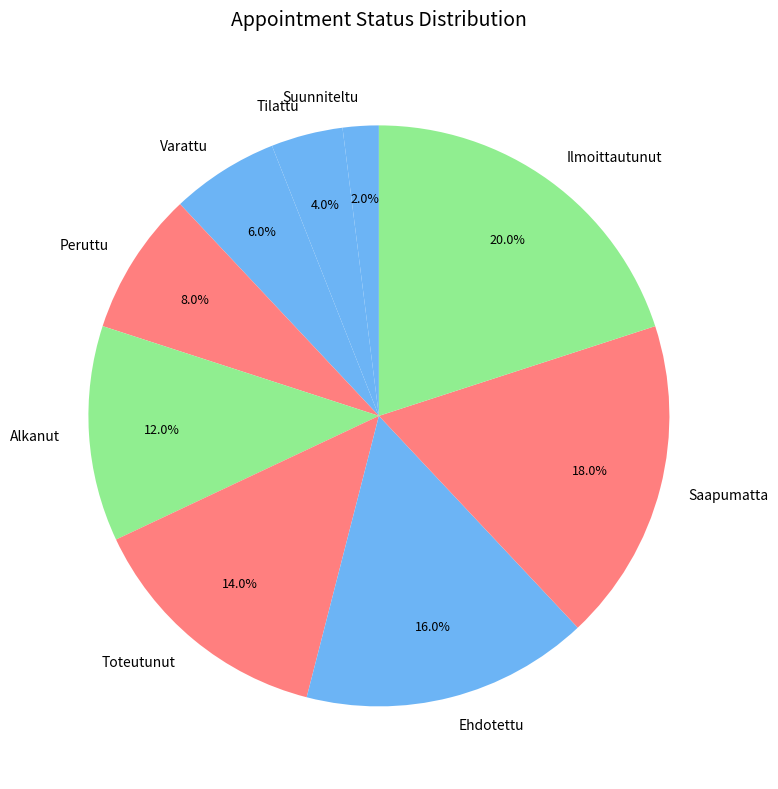

What is the total percentage of Saapumatta and Suunniteltu?

20.0%